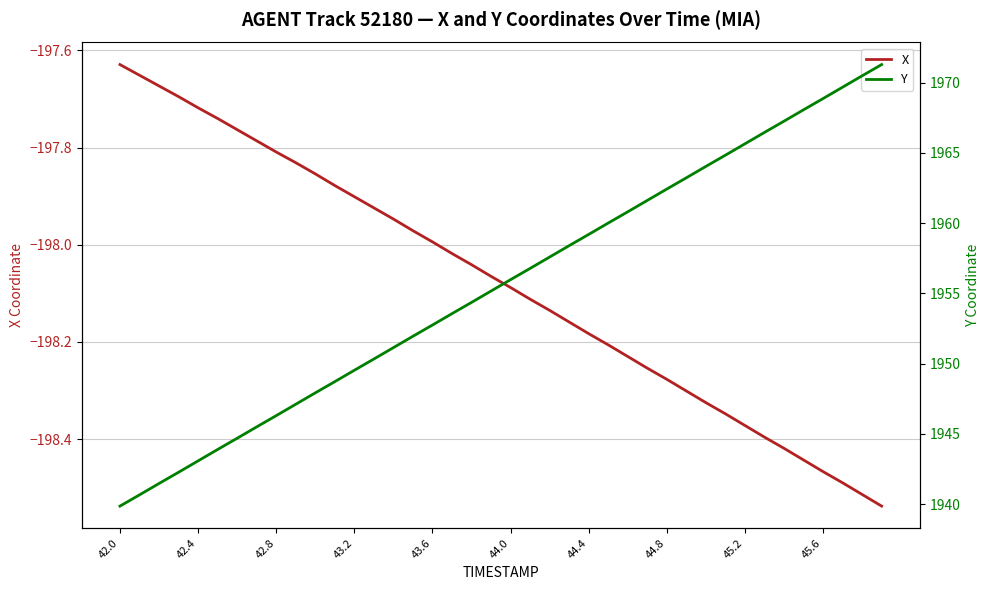

What is the difference between the maximum and minimum values in the X series?

0.9